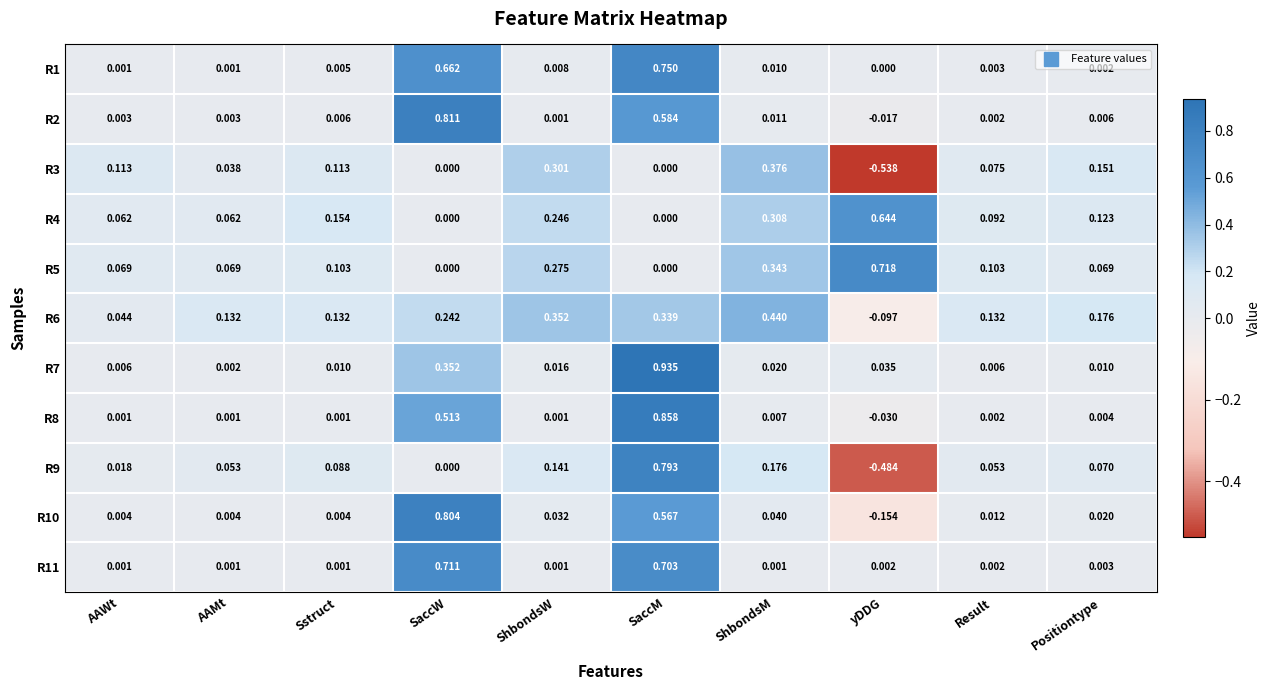

Is the value of R11 at Sstruct greater than the value of R6 at yDDG?

Yes